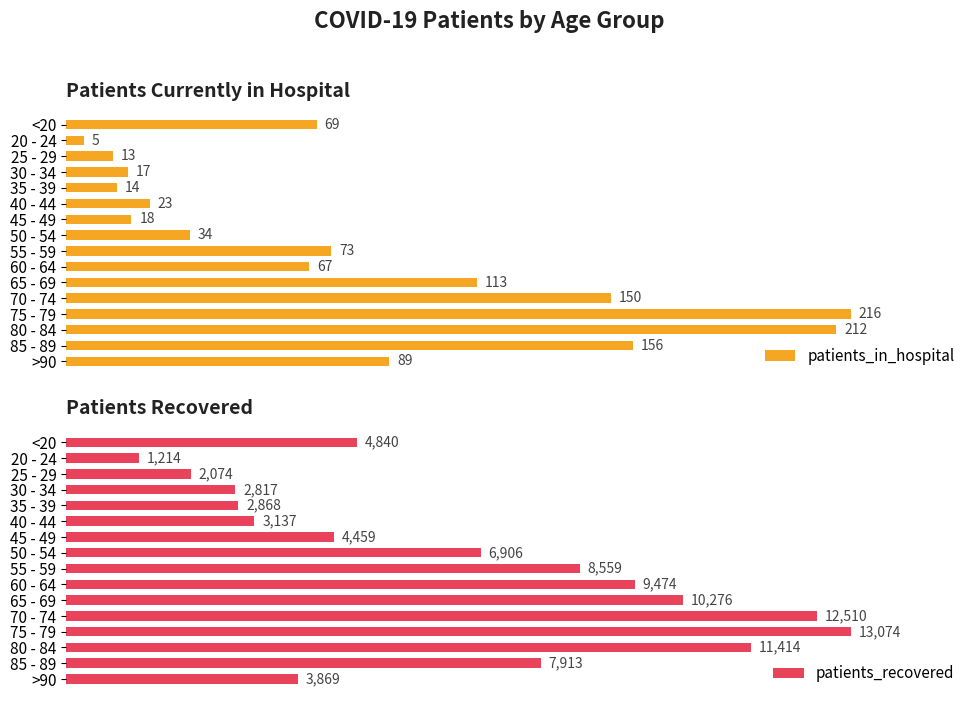

At which label is patients_in_hospital closest to 110?

65 - 69